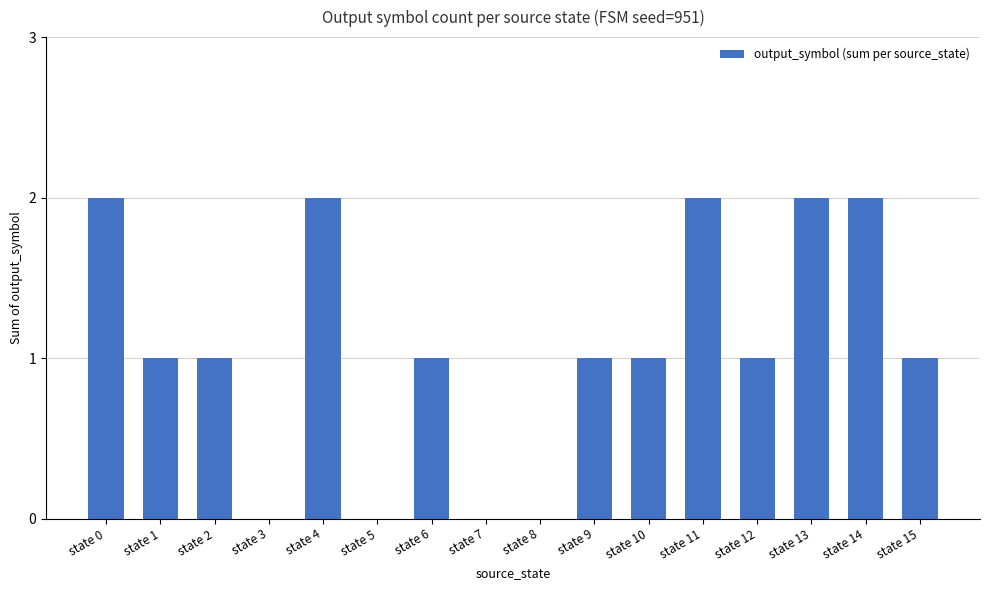

Reading right to left, what are all the values shown in this chart?

state 15=1	state 14=2	state 13=2	state 12=1	state 11=2	state 10=1	state 9=1	state 8=0	state 7=0	state 6=1	state 5=0	state 4=2	state 3=0	state 2=1	state 1=1	state 0=2